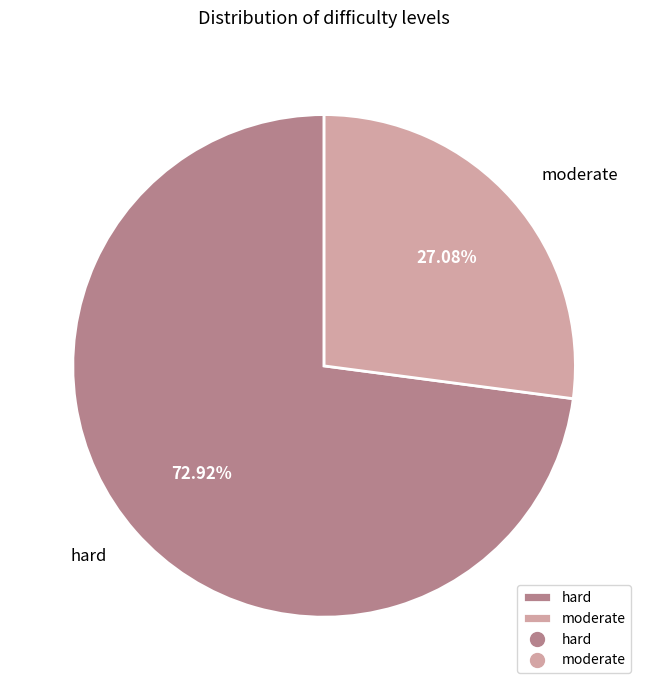

What percentage is the hard slice, to the nearest percent?

73%